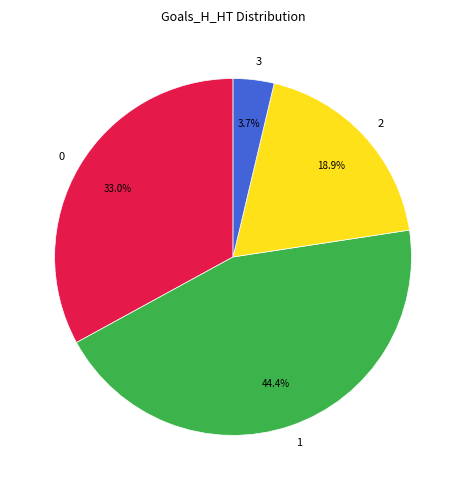

What is the smallest slice in the pie chart?

3